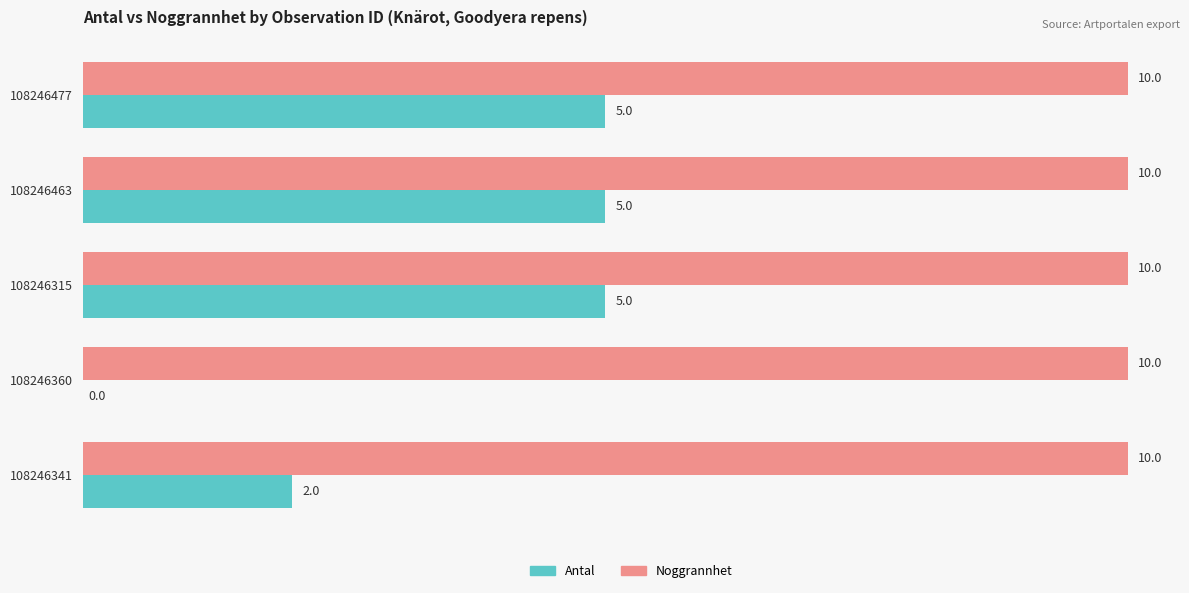

True or false: Antal has a value of 5 at 108246477.

True